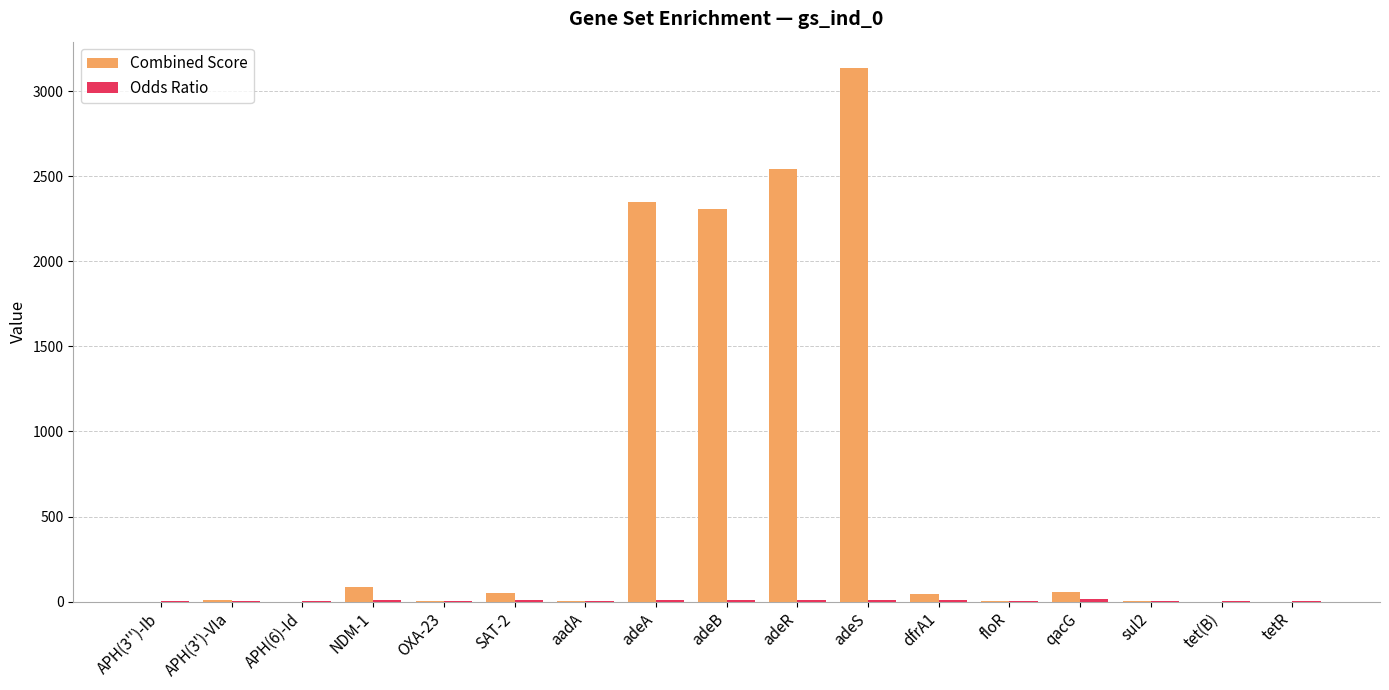

How many data points in Combined Score are above 8?

9